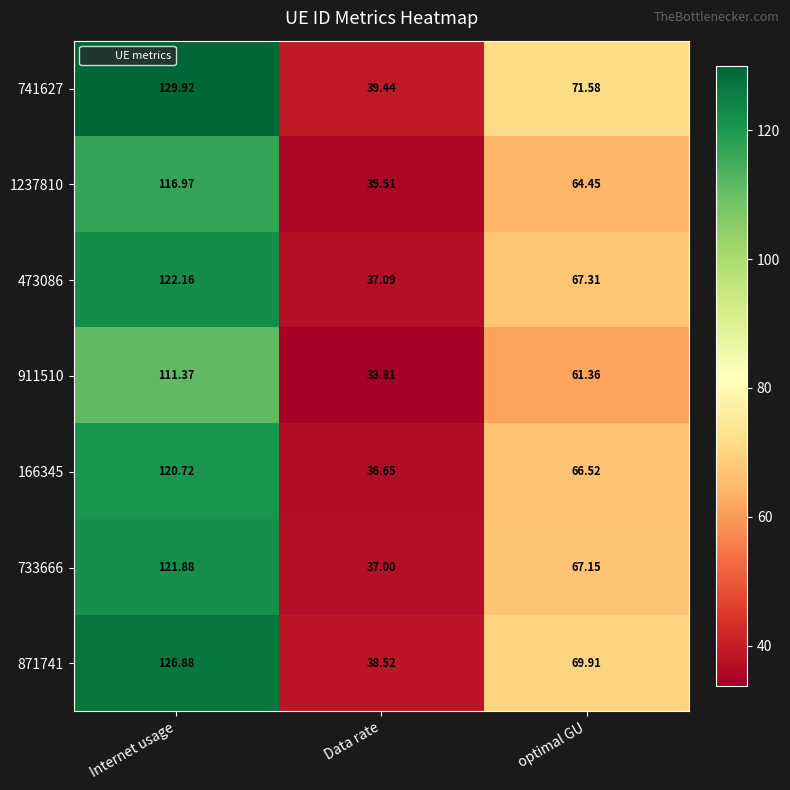

At which category is the sum across all series the highest?

Internet usage